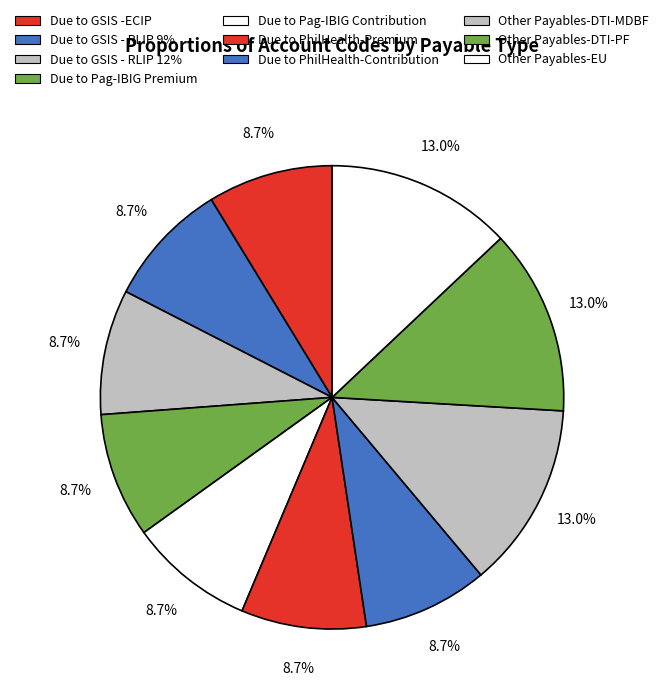

How many segments does this pie chart have?

10